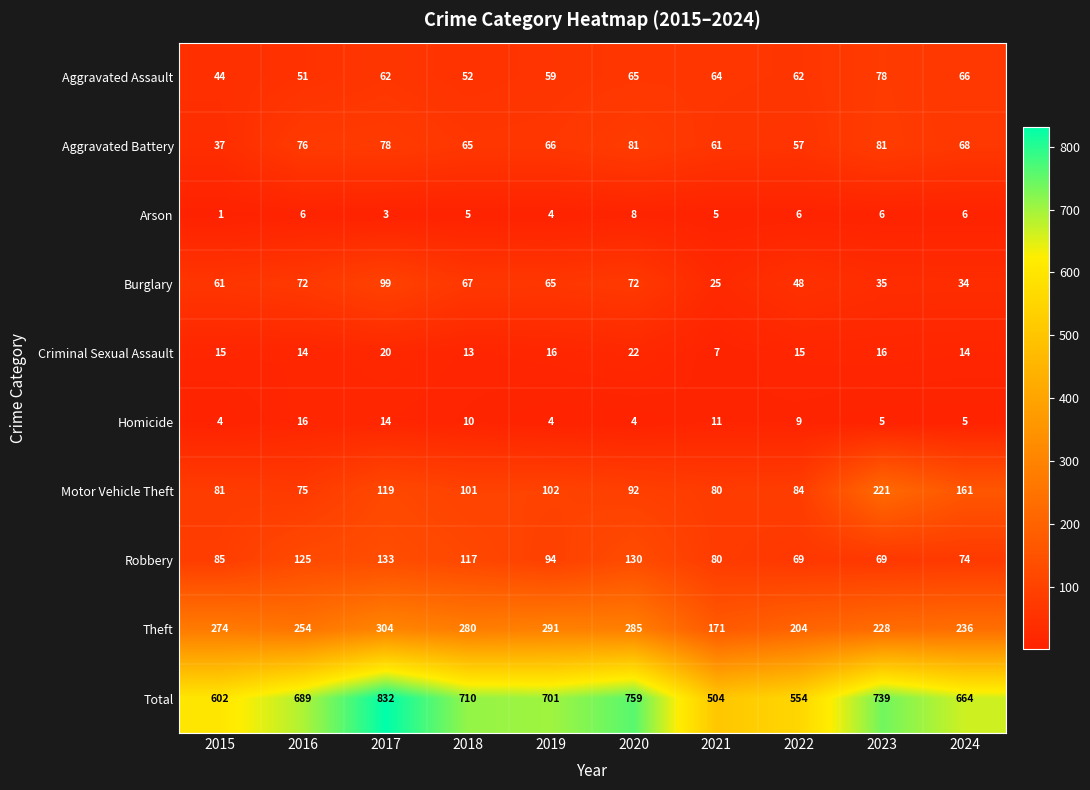

Is it true that Criminal Sexual Assault equals 35 at 2017?

False